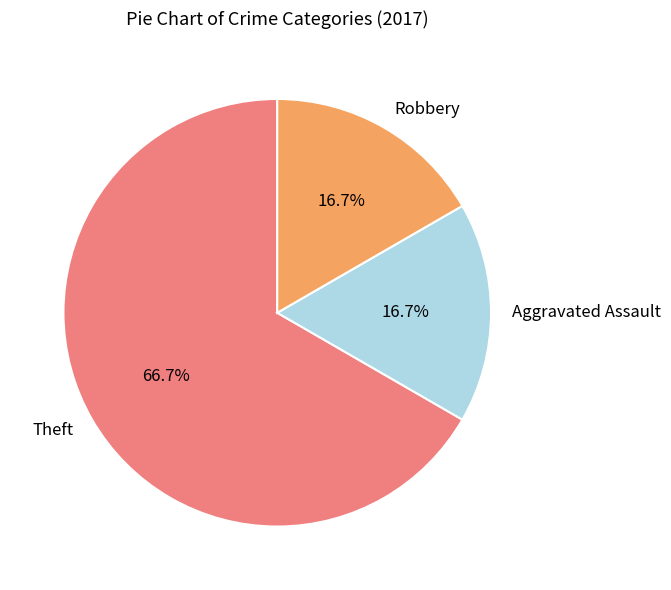

Which category has the biggest portion of the pie?

Theft